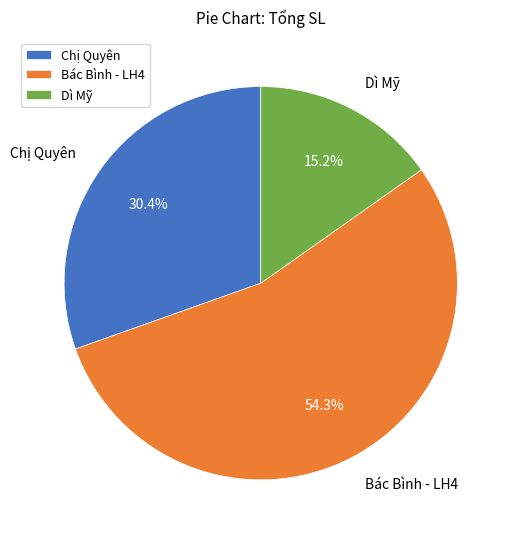

How many slices are in this pie chart?

3